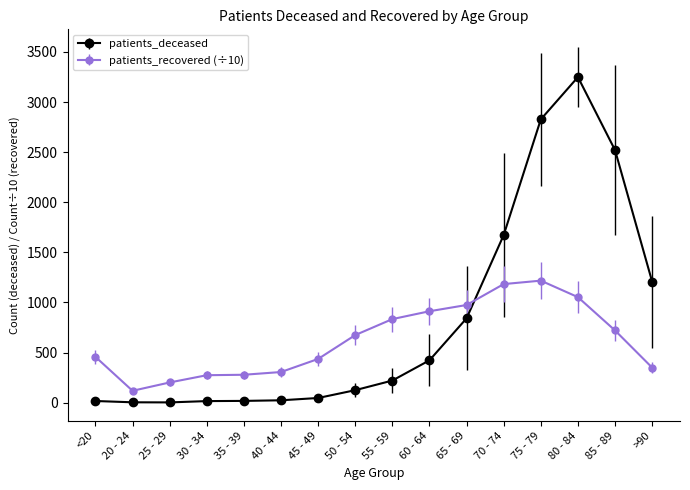

Is this an area chart (filled region under the line)?

No